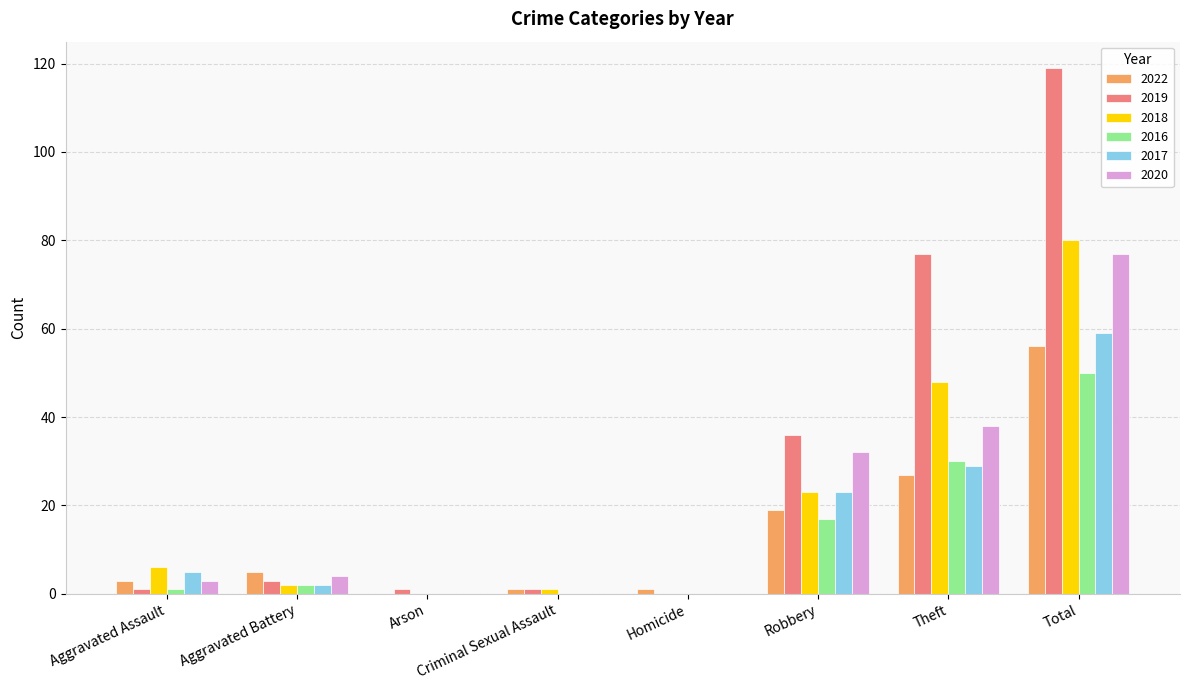

Which series changed the most between Robbery and Total?

2019